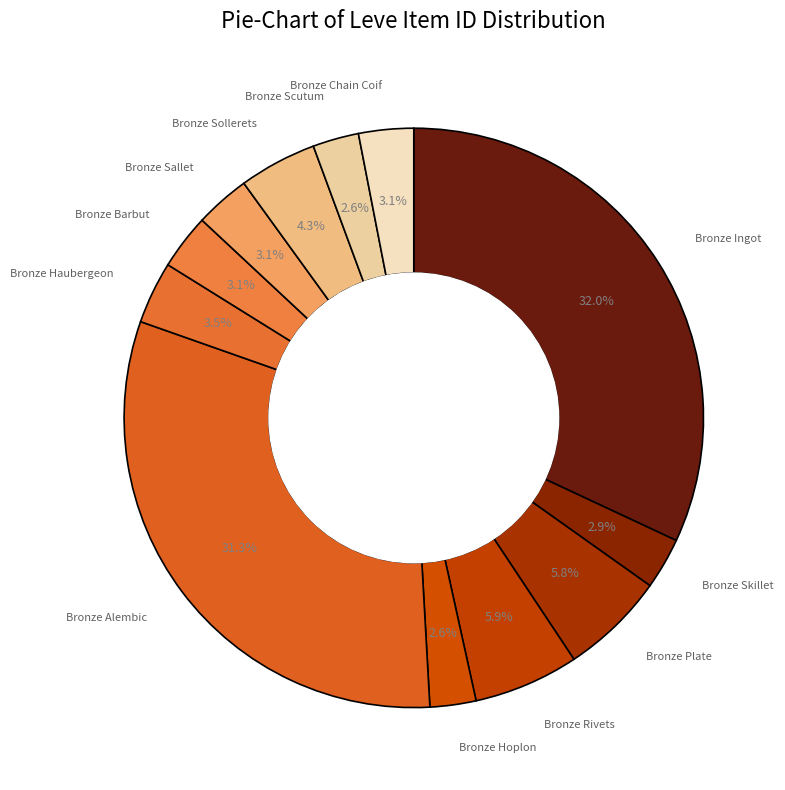

Which slice is the largest?

Bronze Ingot